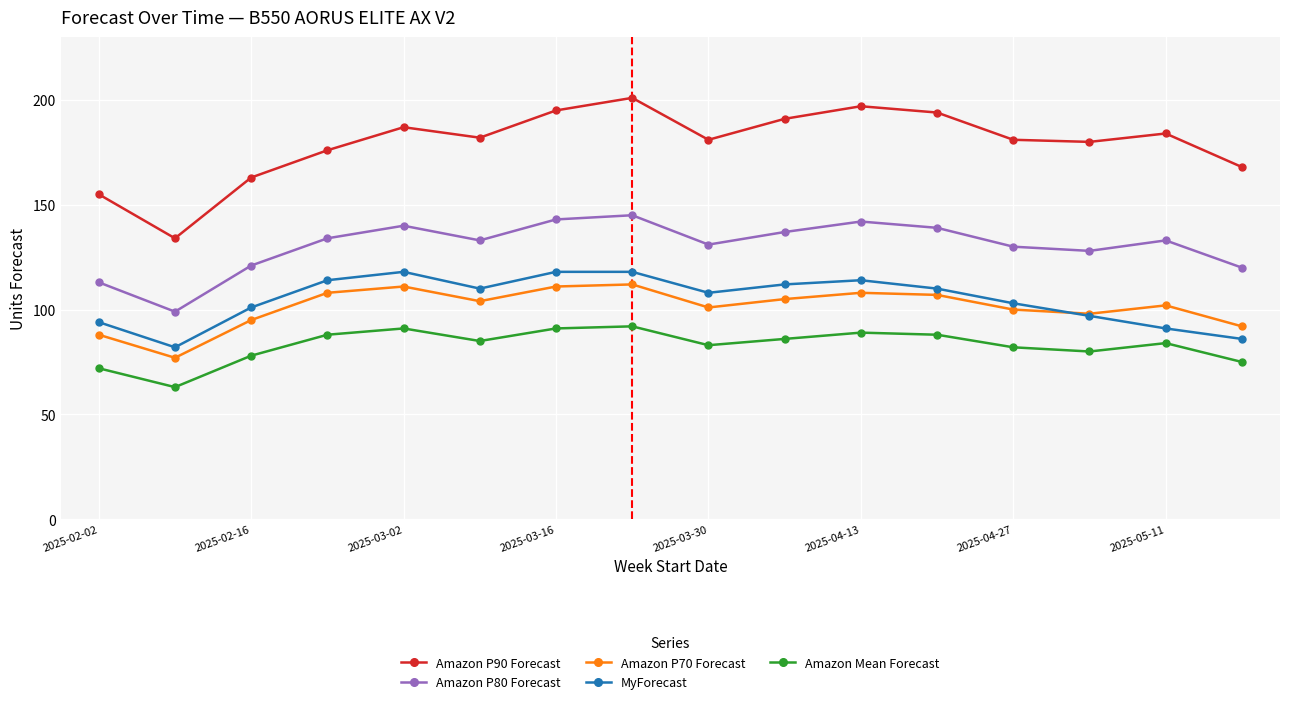

How many categories are shown in the chart?

16